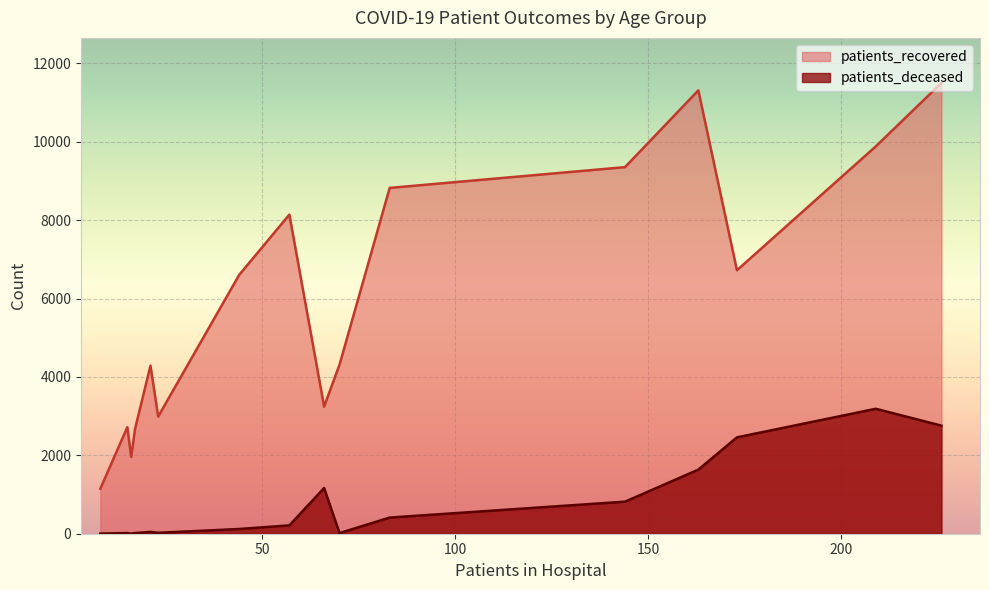

Which series has the widest spread of values?

patients_recovered